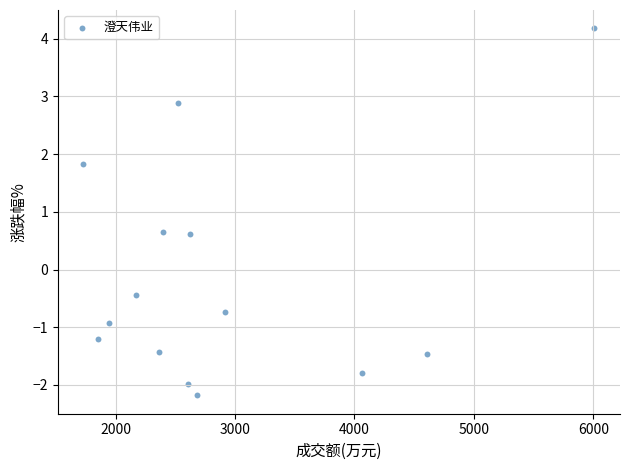

What Y value in the scatter plot is closest to 0?

-0.4